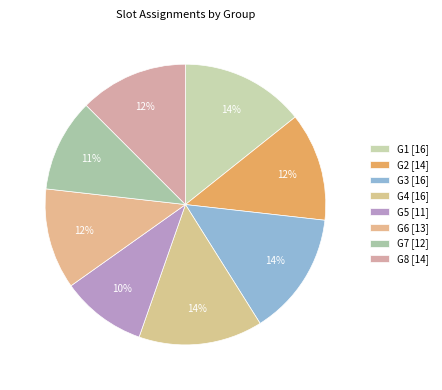

Which slice is the smallest?

G5